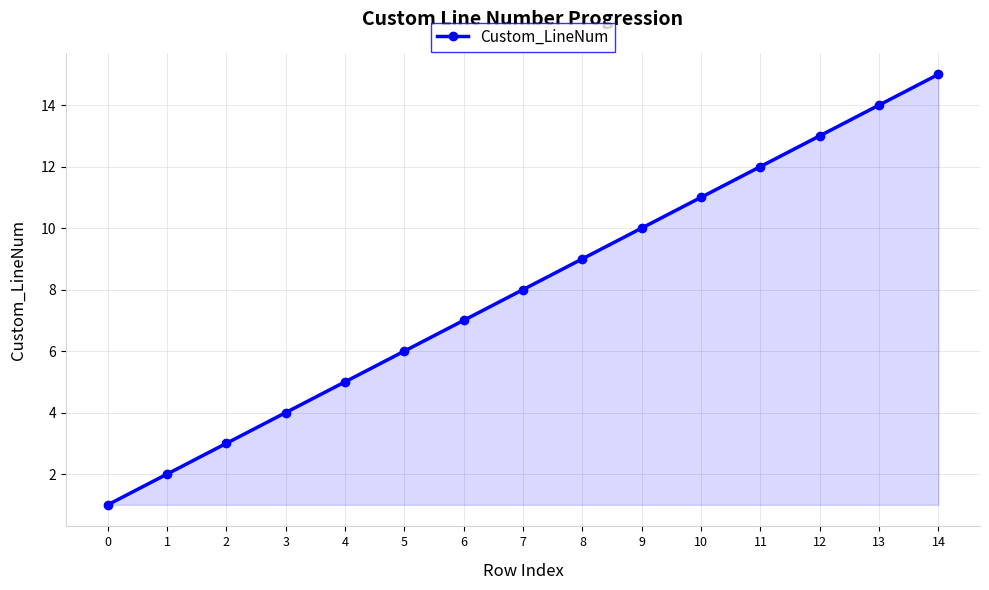

True or false: the data shows 11 at 7.

False